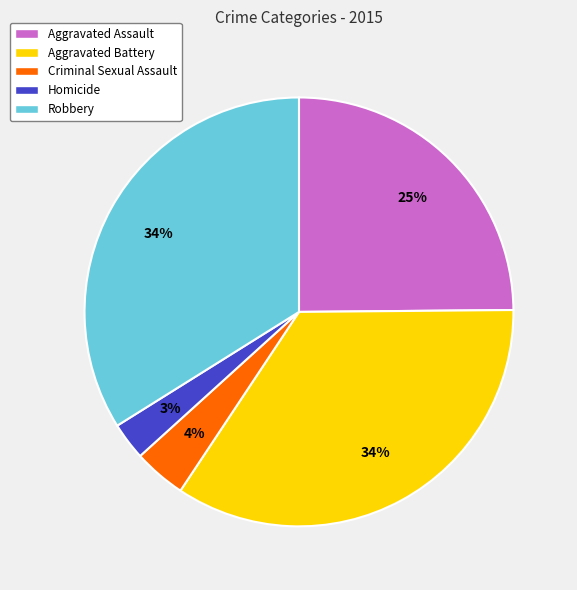

Count the number of slices in the pie.

5